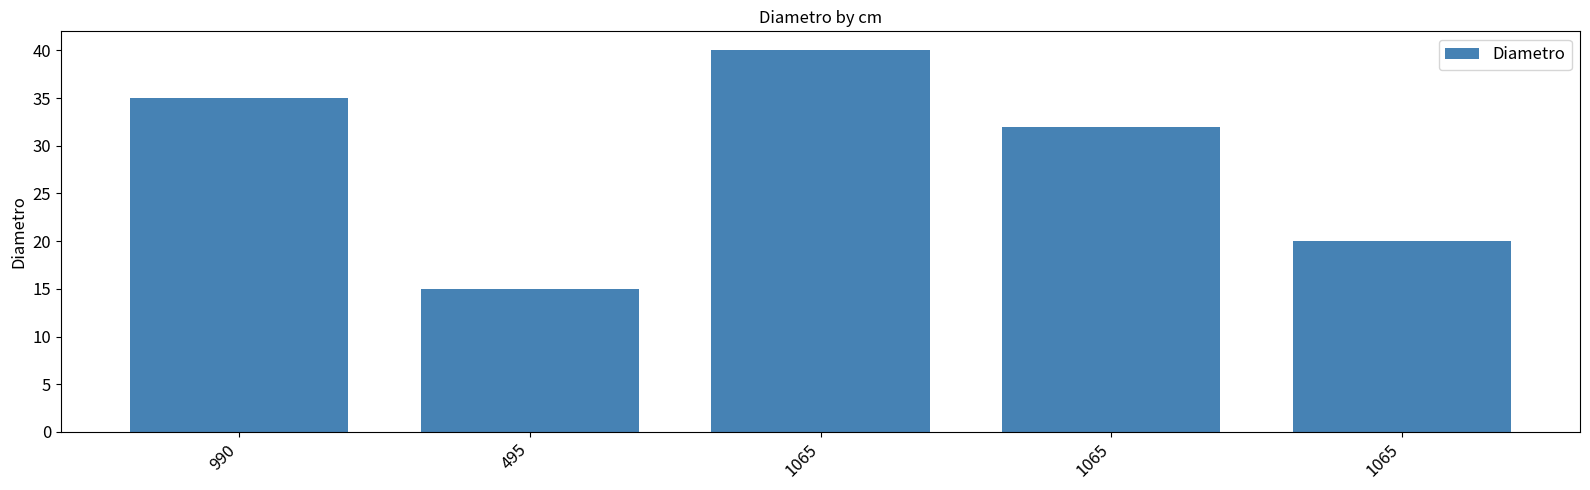

Rank the categories by value from highest to lowest.

1065, 990, 1065, 1065, 495